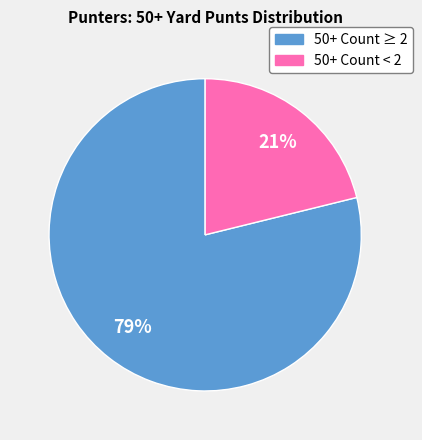

To the nearest percent, what is the difference between the largest and smallest slice percentages?

58%